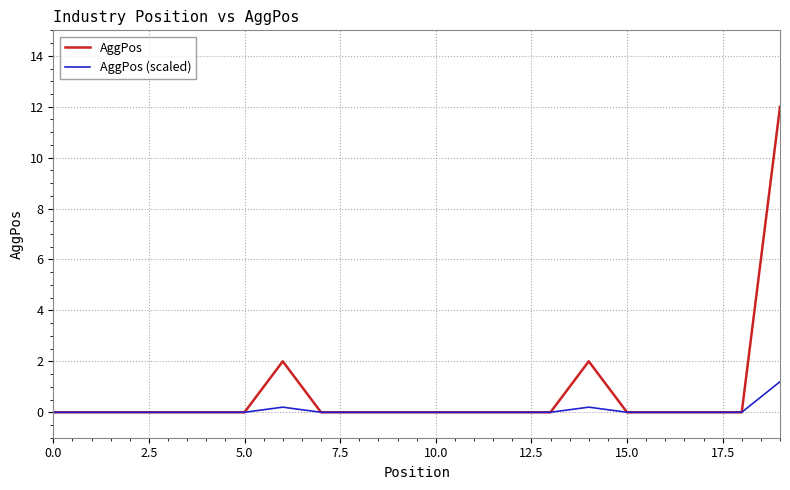

What is the greatest value displayed?

12.0